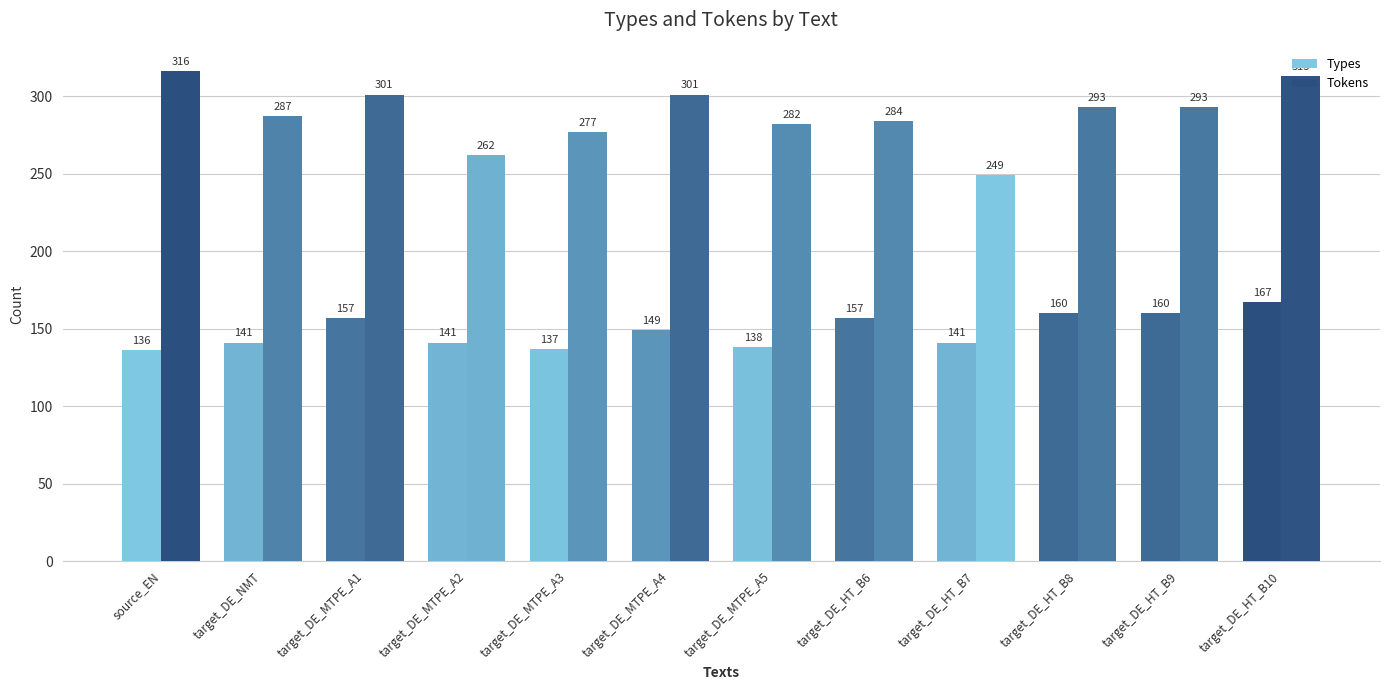

How many values in the Types series are below 149?

6